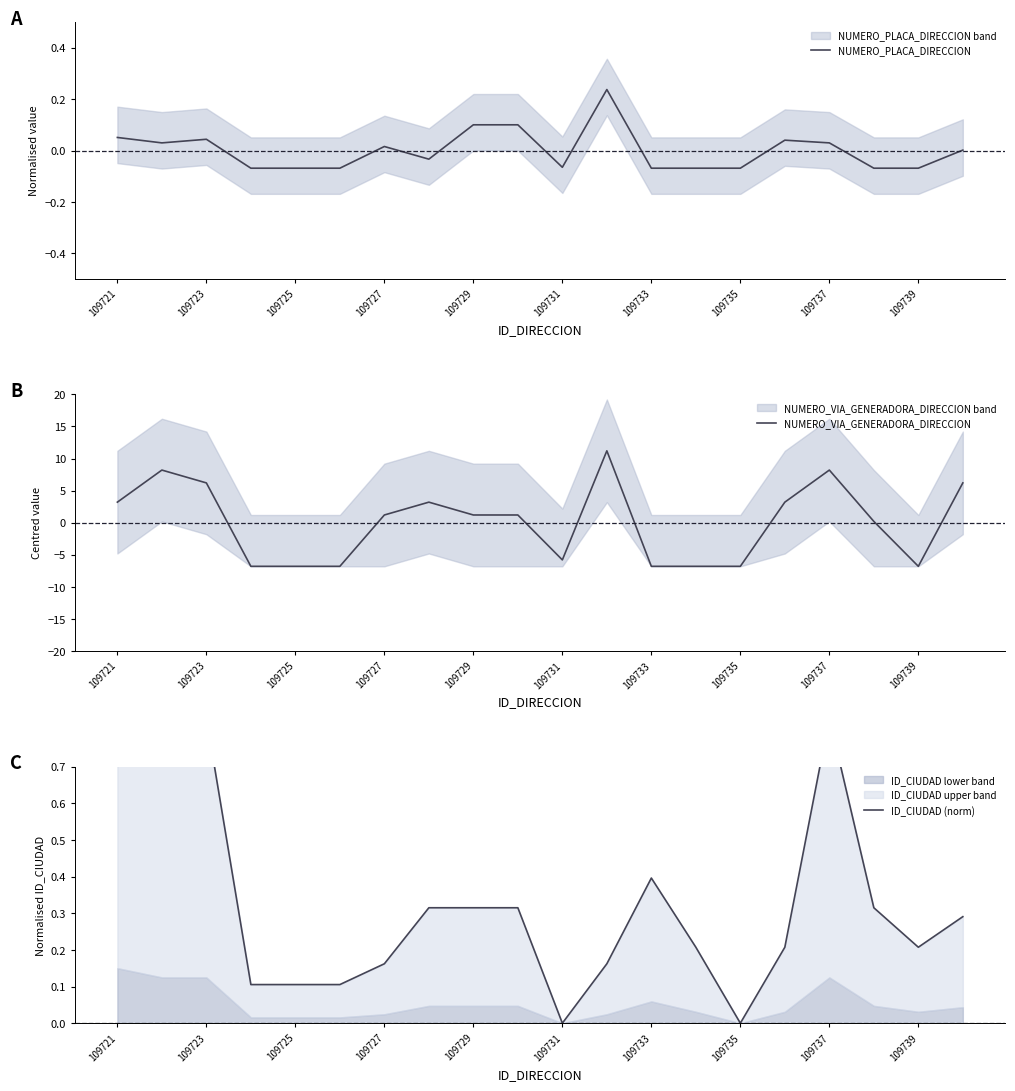

True or false: NUMERO_PLACA_DIRECCION has a value of 0.1 at 109729.

True